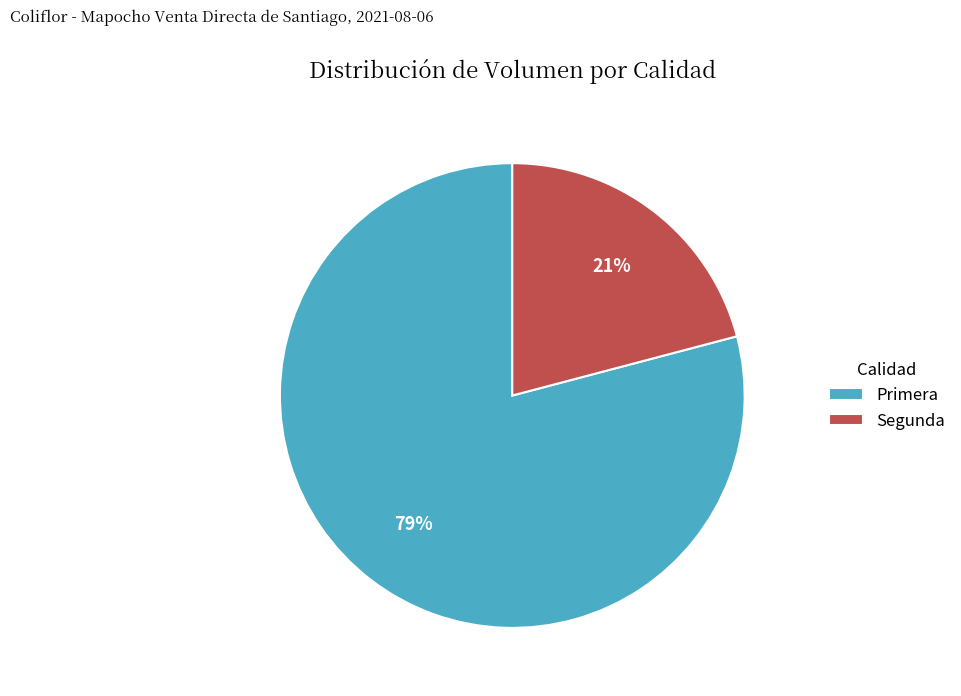

What percentage is the Segunda slice, to the nearest percent?

21%